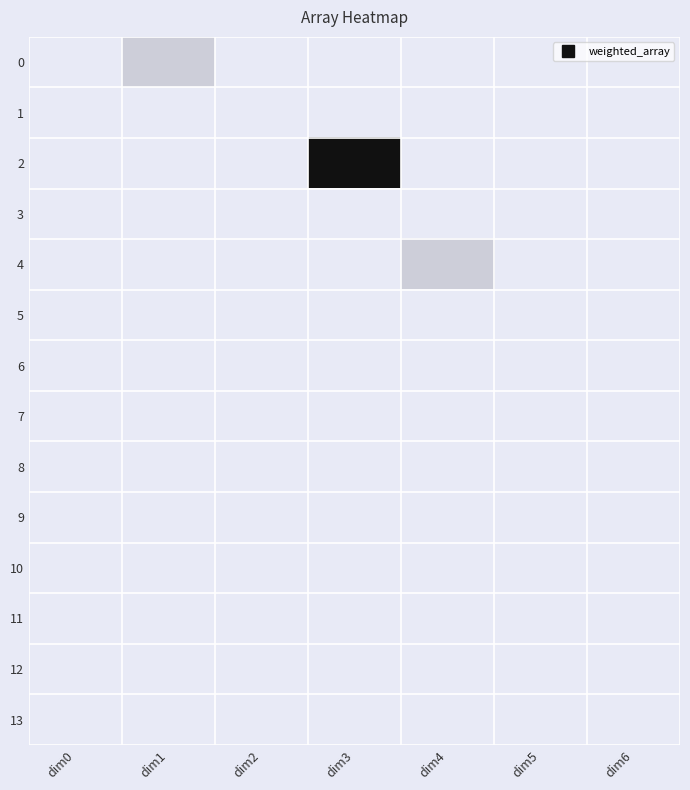

Which label corresponds to the smallest value in the chart?

dim0